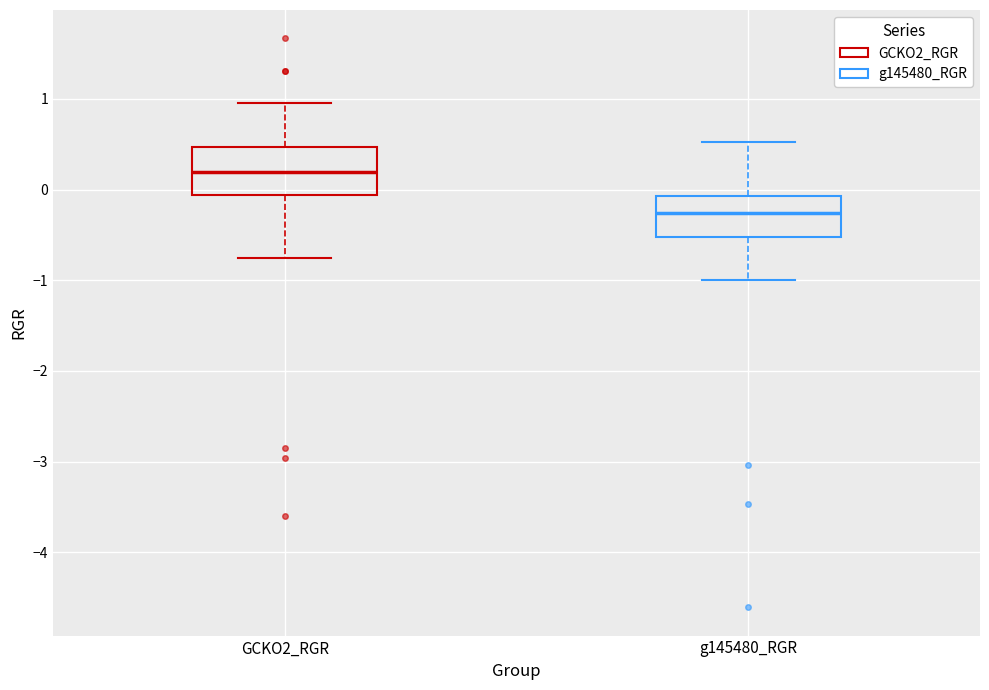

Where does the upper whisker of the box for g145480_RGR end on the y-axis? The values are not printed on the chart, so give them approximately, as read against the axis.

0.5